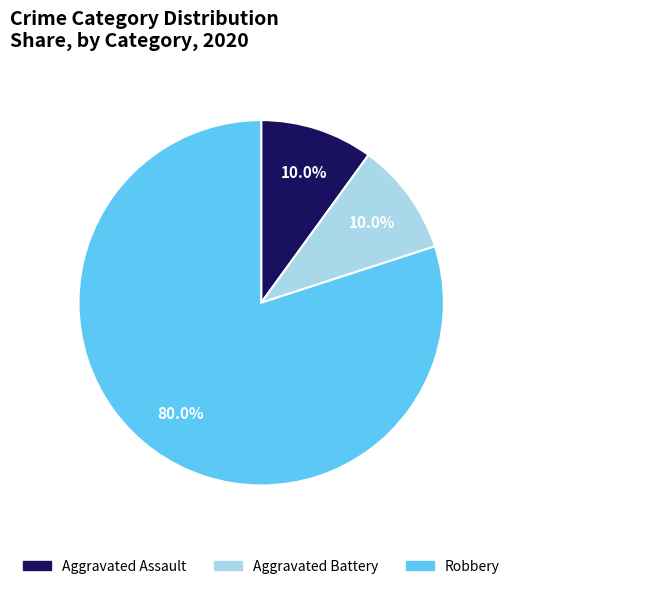

Is there any slice that represents more than half of the pie?

Yes